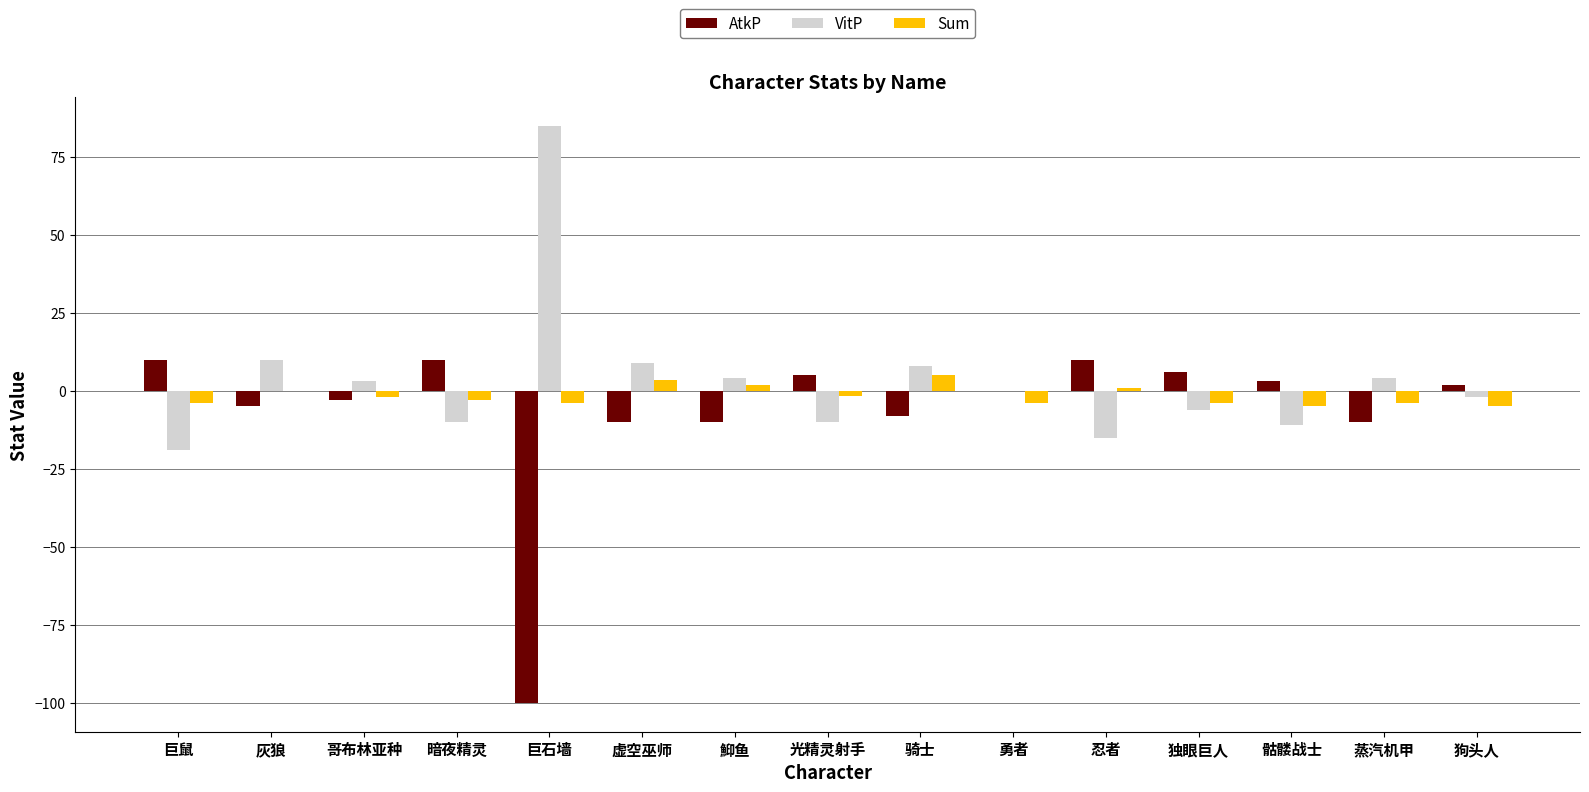

What is the maximum value shown in the chart?

85.0